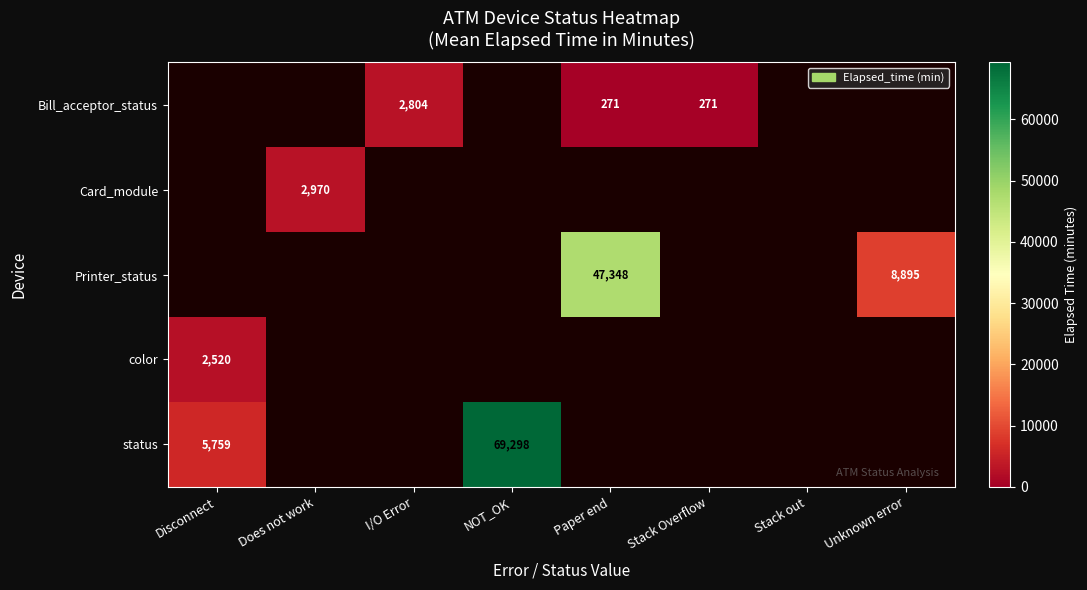

Count the number of categories in the chart.

8